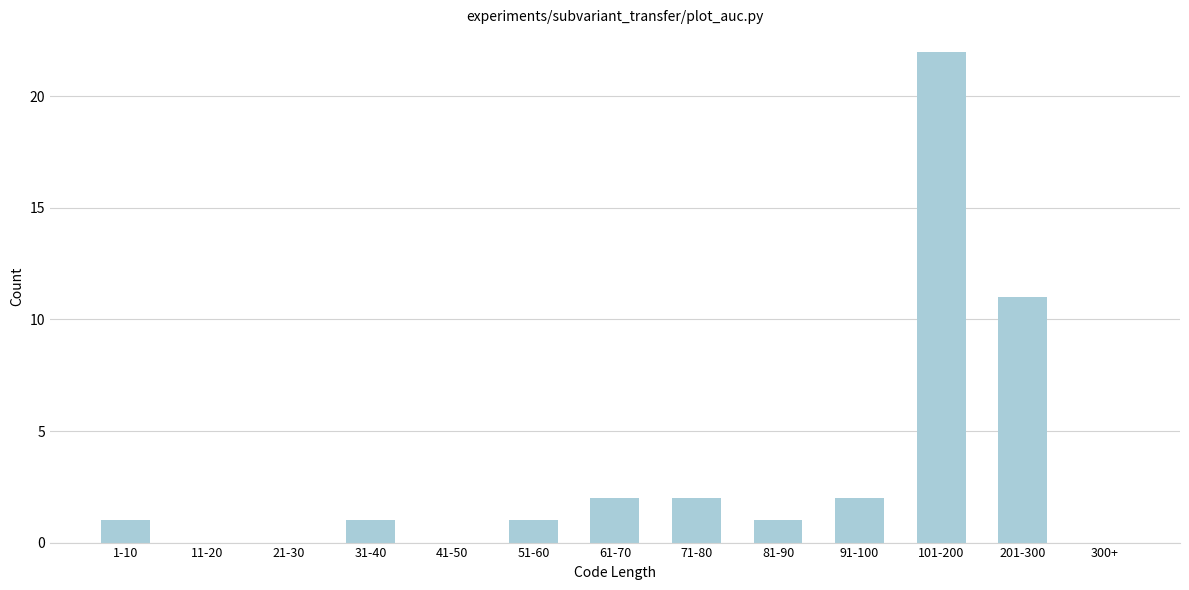

Reading right to left, list all the values displayed in this chart.

300+=0	201-300=11	101-200=22	91-100=2	81-90=1	71-80=2	61-70=2	51-60=1	41-50=0	31-40=1	21-30=0	11-20=0	1-10=1